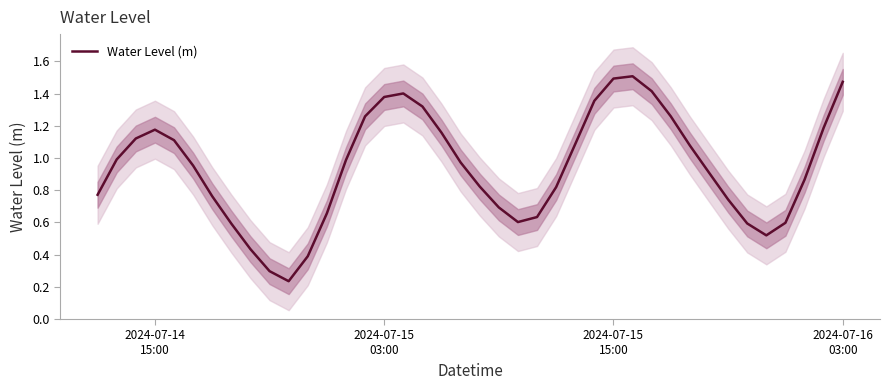

Reading right to left, list all the values displayed in this chart.

1.5	1.2	0.9	0.6	0.5	0.6	0.7	0.9	1.1	1.3	1.4	1.5	1.5	1.4	1.1	0.8	0.6	0.6	0.7	0.8	1.0	1.2	1.3	1.4	1.4	1.3	1.0	0.7	0.4	0.2	0.3	0.4	0.6	0.8	1.0	1.1	1.2	1.1	1.0	0.8